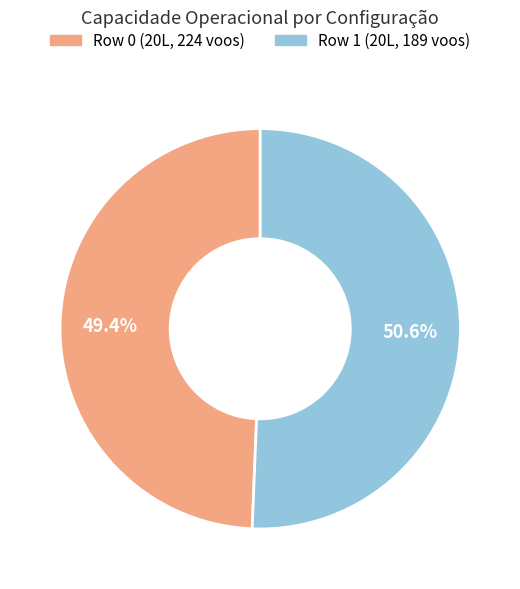

How many slices are in this pie chart?

2